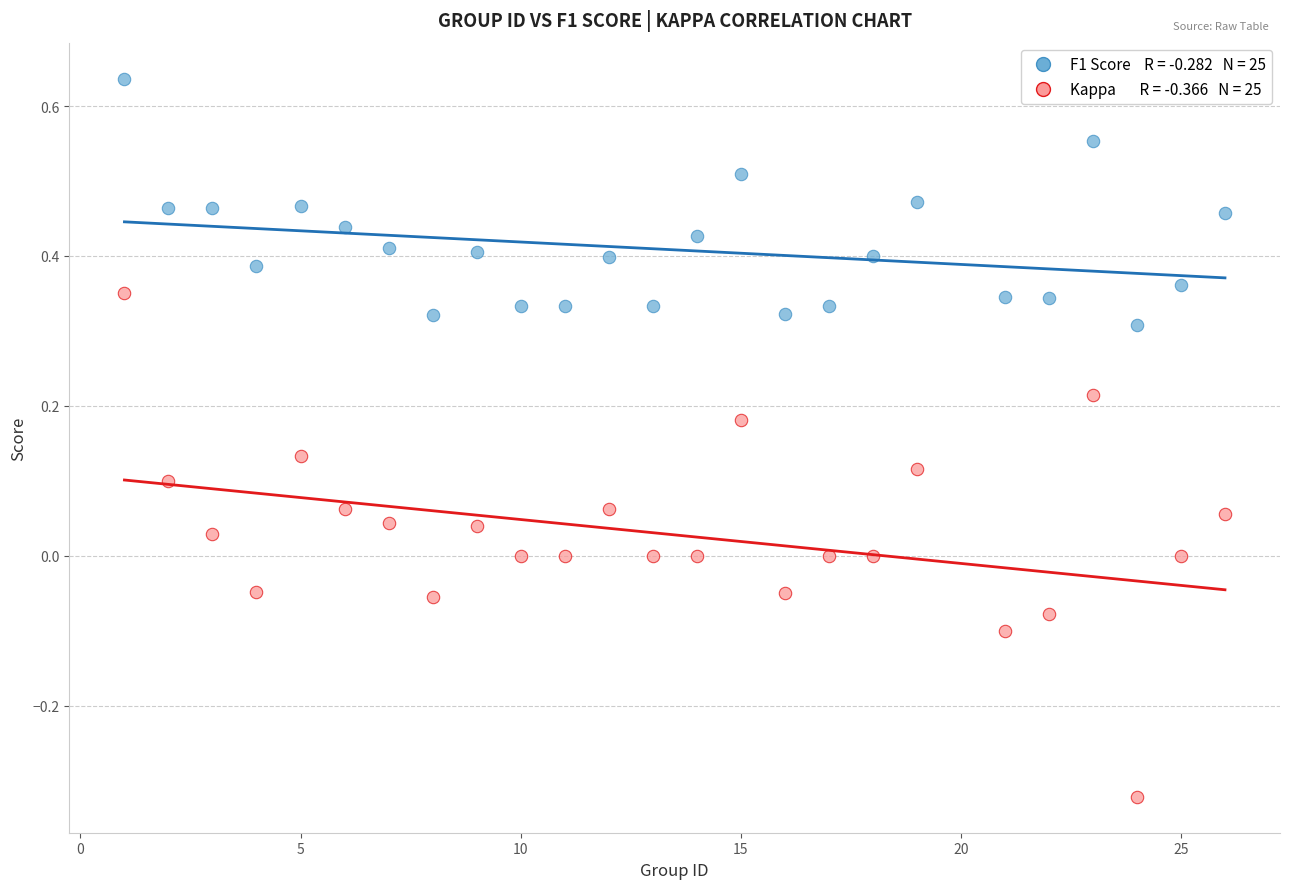

Across all data points, what is the range of Y values (max minus min)?

1.0